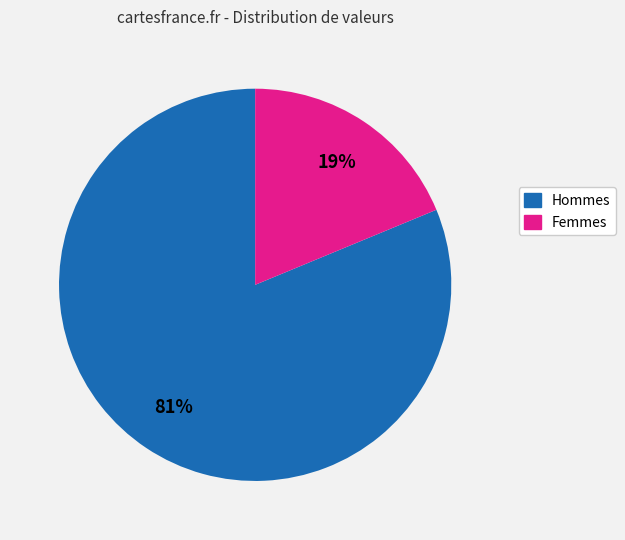

Does Hommes represent more than half of the total?

Yes